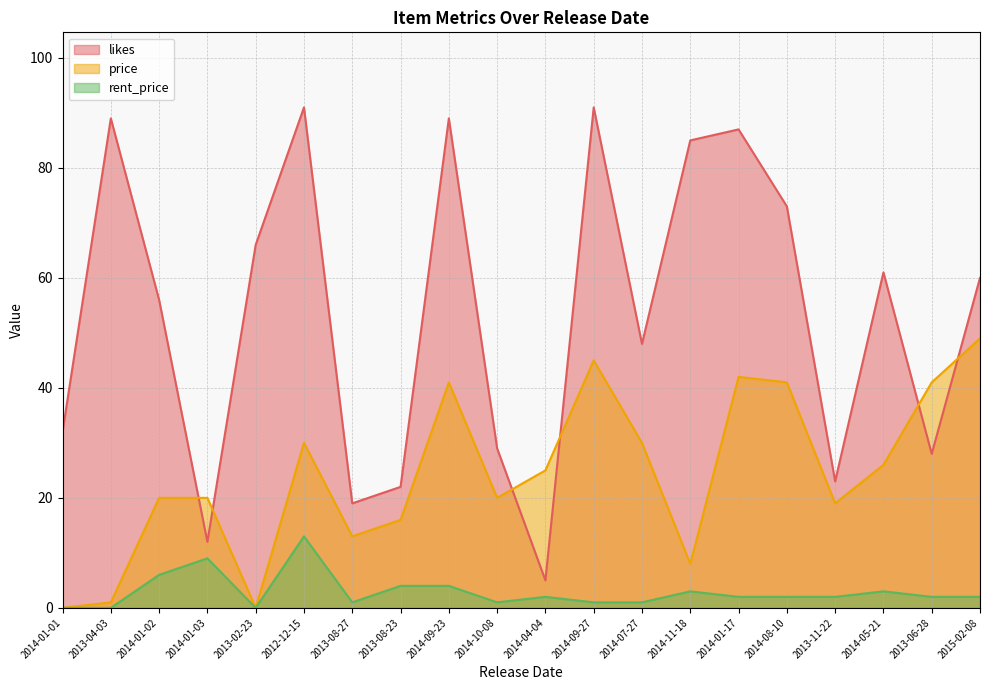

Rank the series at 2014-01-02 from lowest to highest value.

rent_price, price, likes